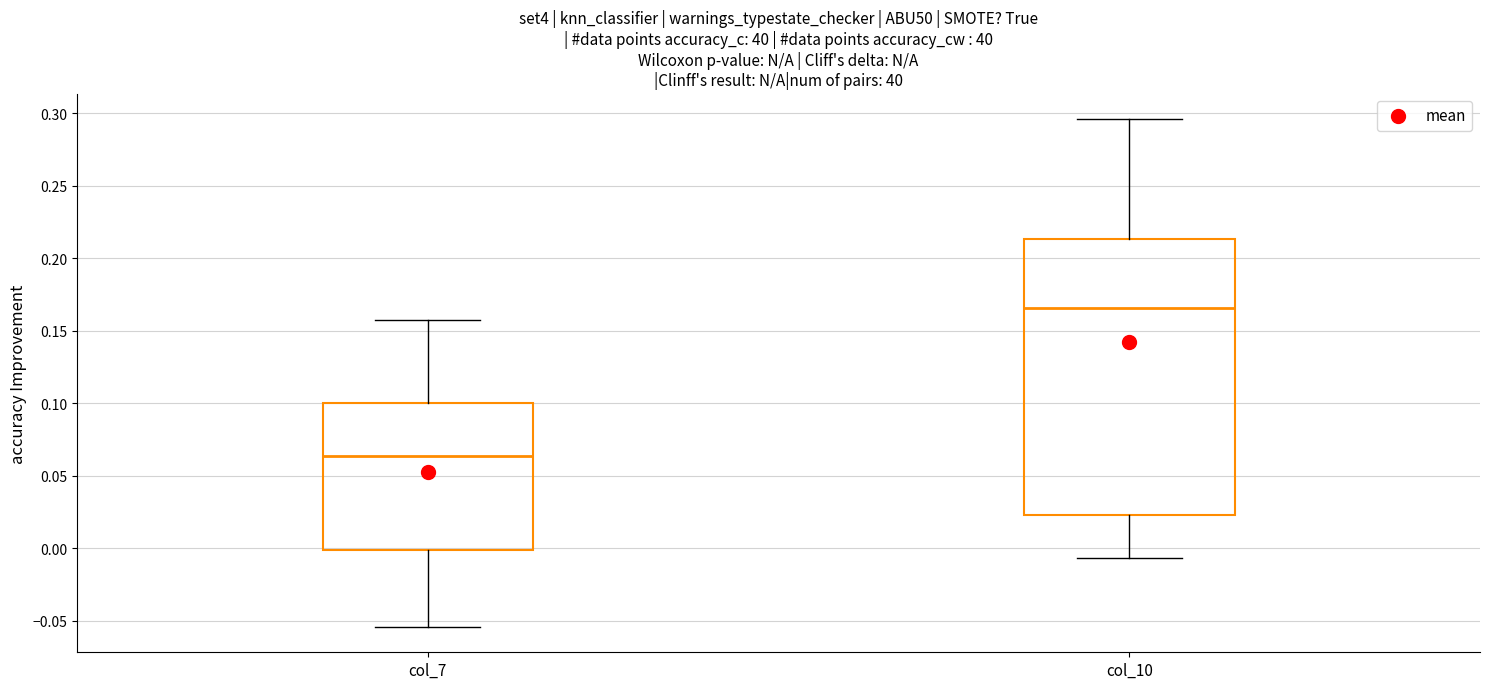

Reading left to right, transcribe this box plot: for each box, give where its median line is, the range the box spans, and where its two whiskers end, as read against the y-axis. The values are not printed on the chart, so give them approximately, as read against the axis.

col_7: median 0.065, box 0.000 to 0.100, whiskers -0.055 to 0.160
col_10: median 0.165, box 0.025 to 0.215, whiskers -0.005 to 0.295